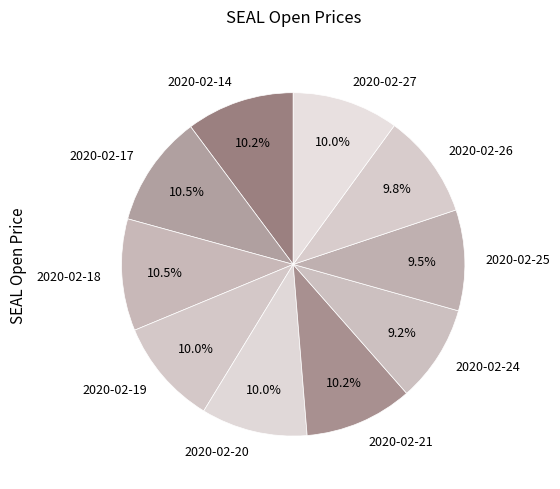

Between 2020-02-18 and 2020-02-24, which is larger?

2020-02-18